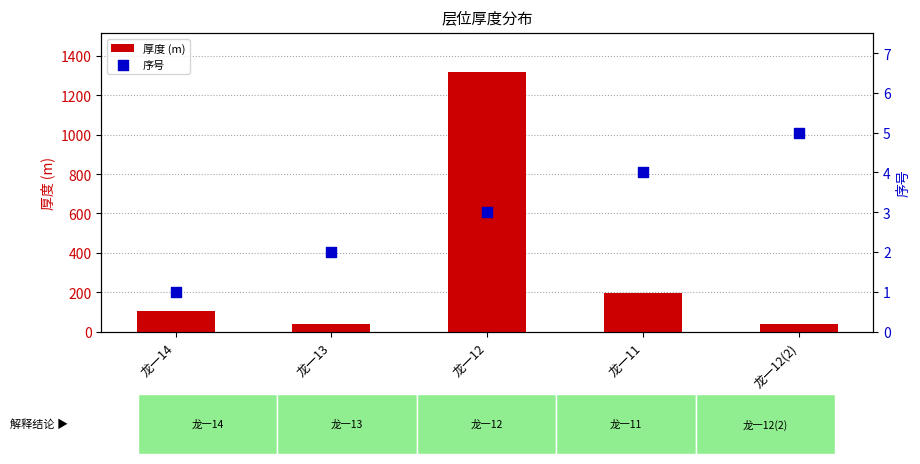

Which series has the widest spread of Y values?

厚度 (m)